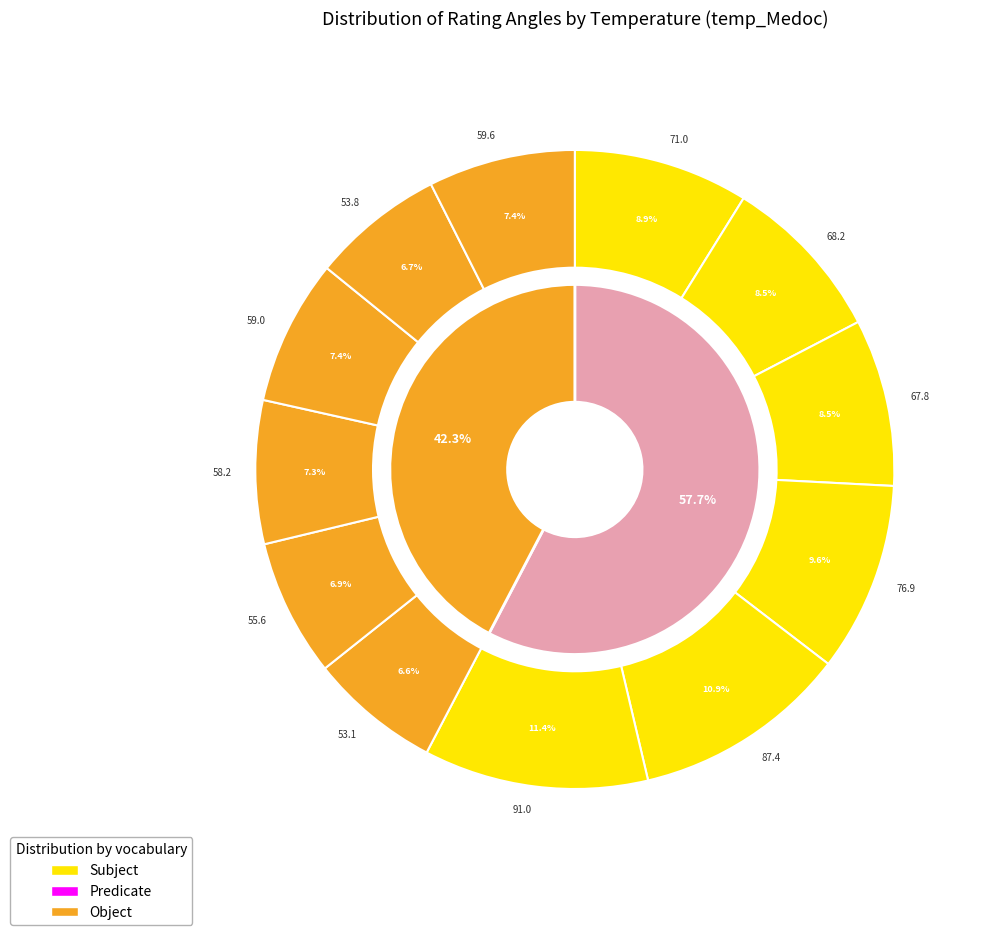

Which slice is the largest?

5